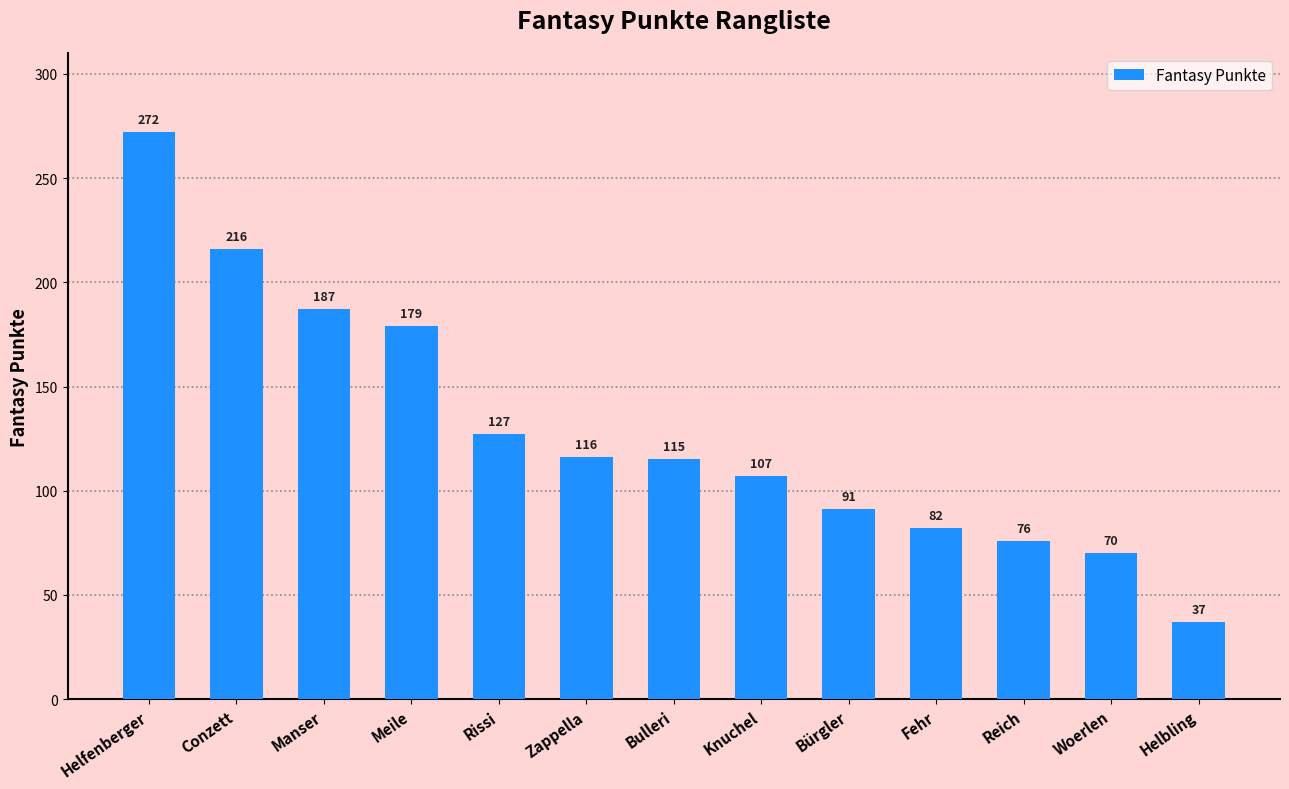

Does the chart contain stacked bars?

No